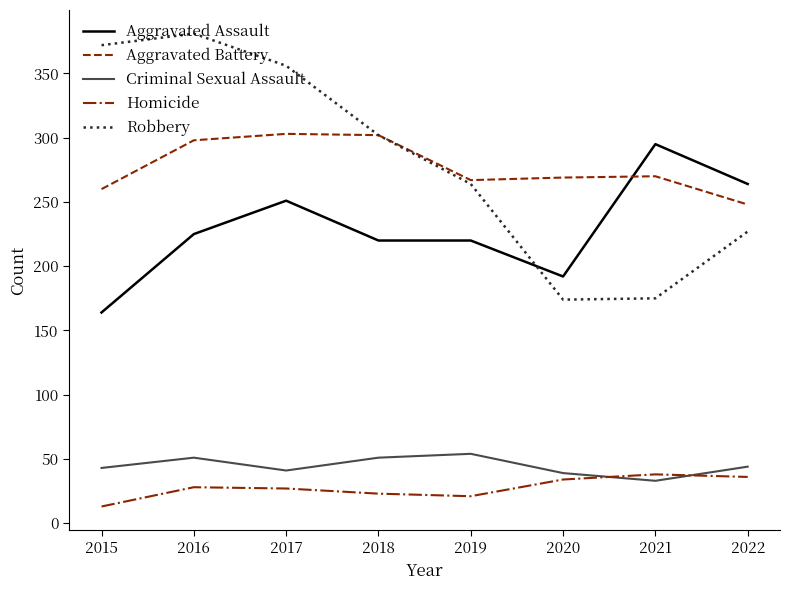

True or false: Homicide has a value of 34 at 2020.

True